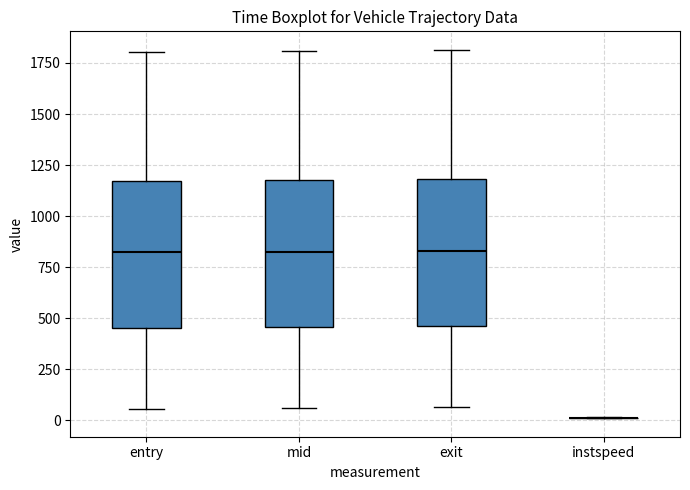

Reading left to right, transcribe this box plot: for each box, give where its median line is, the range the box spans, and where its two whiskers end, as read against the y-axis. The values are not printed on the chart, so give them approximately, as read against the axis.

entry: median 800, box 450 to 1150, whiskers 50 to 1800
mid: median 850, box 450 to 1200, whiskers 50 to 1800
exit: median 850, box 450 to 1200, whiskers 50 to 1800
instspeed: box collapsed to a line at 0, whiskers 0 to 0